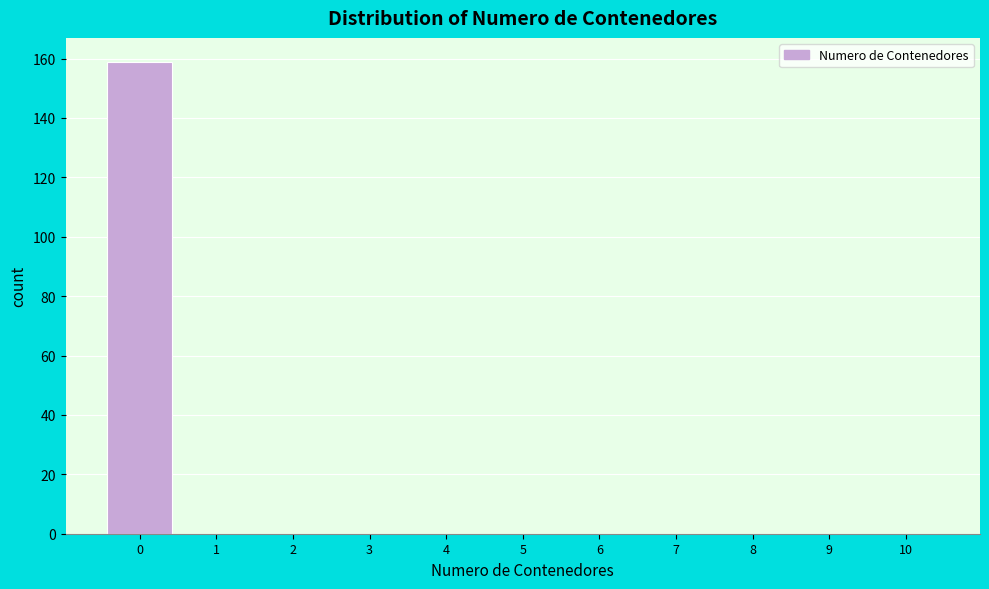

How tall is the bar that spans -0.5 to 0.5 on the x-axis? The values are not printed on the chart, so give them approximately, as read against the axis.

160